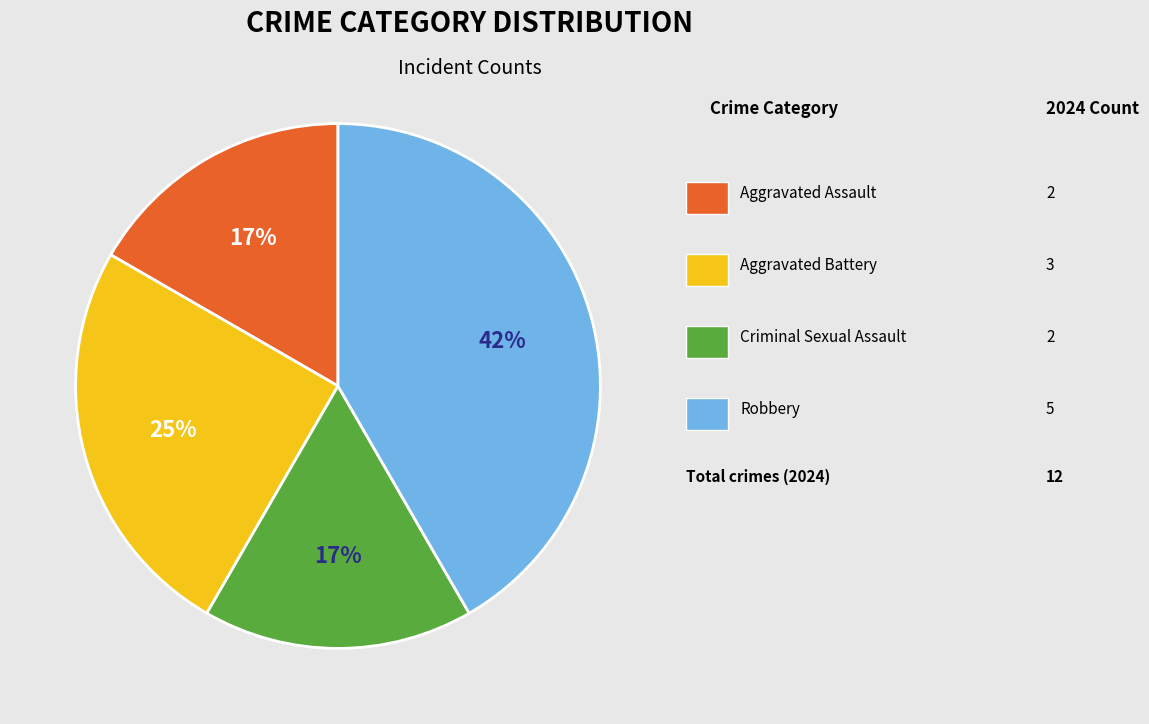

Is there a majority slice in this chart?

No